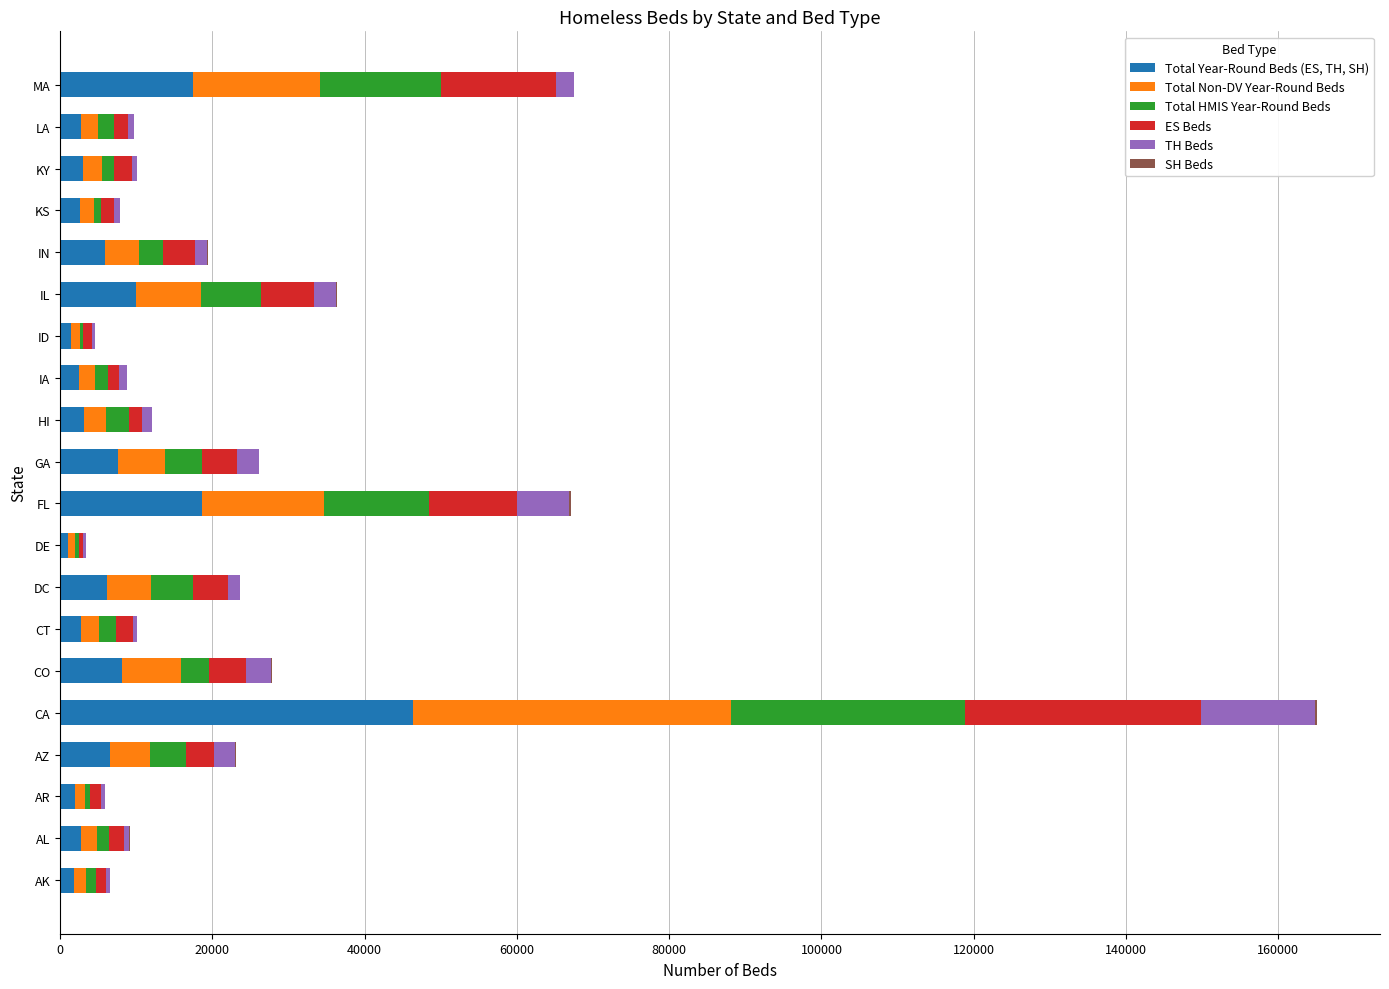

At which category is the sum across all series the highest?

CA